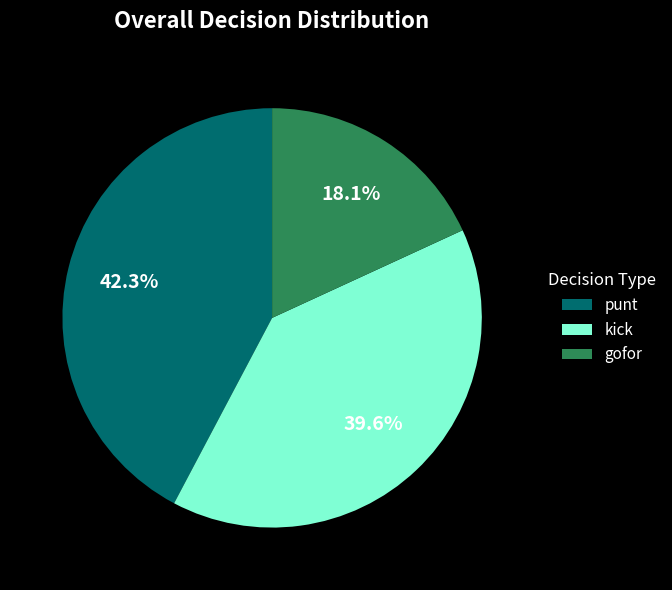

How many slices are in this pie chart?

3